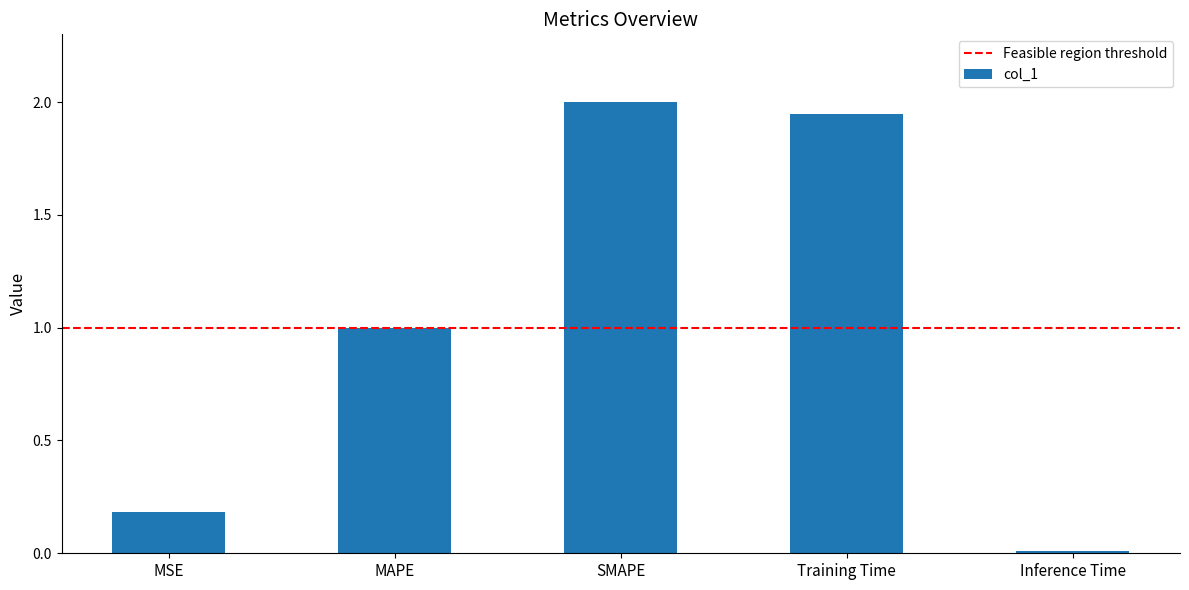

What is the difference between the values at MAPE and SMAPE?

1.0